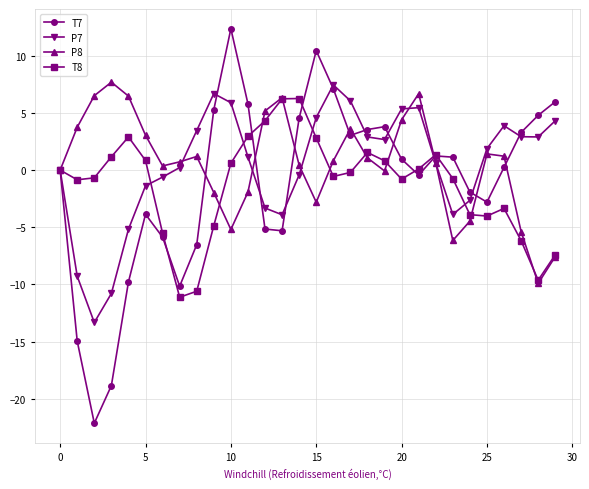

What is the smallest value displayed?

-22.1